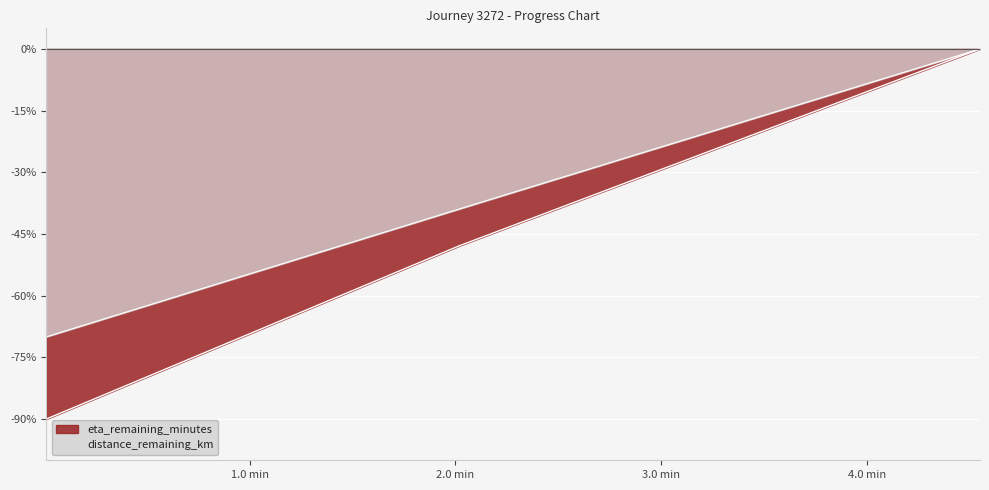

Between 0.01 and 4.55, which series saw the biggest shift?

distance_remaining_km